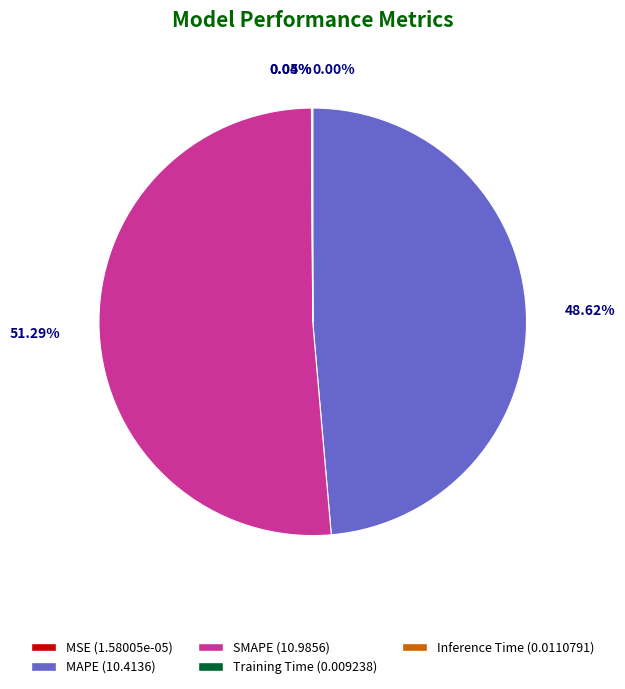

Combined, do SMAPE (10.9856) and MAPE (10.4136) account for over 50%?

Yes